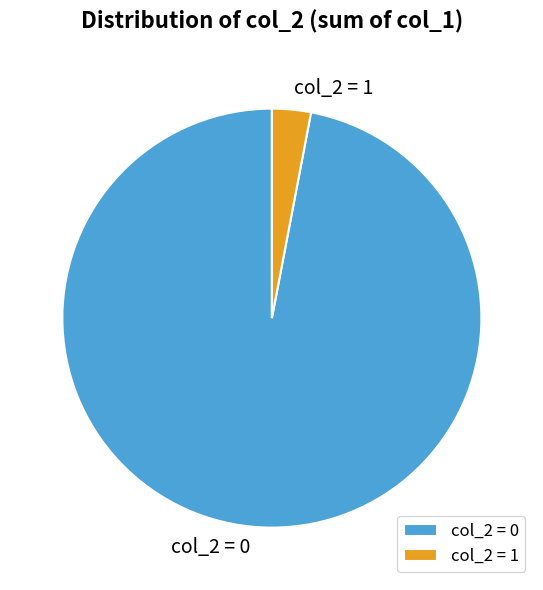

Is there a majority slice in this chart?

Yes